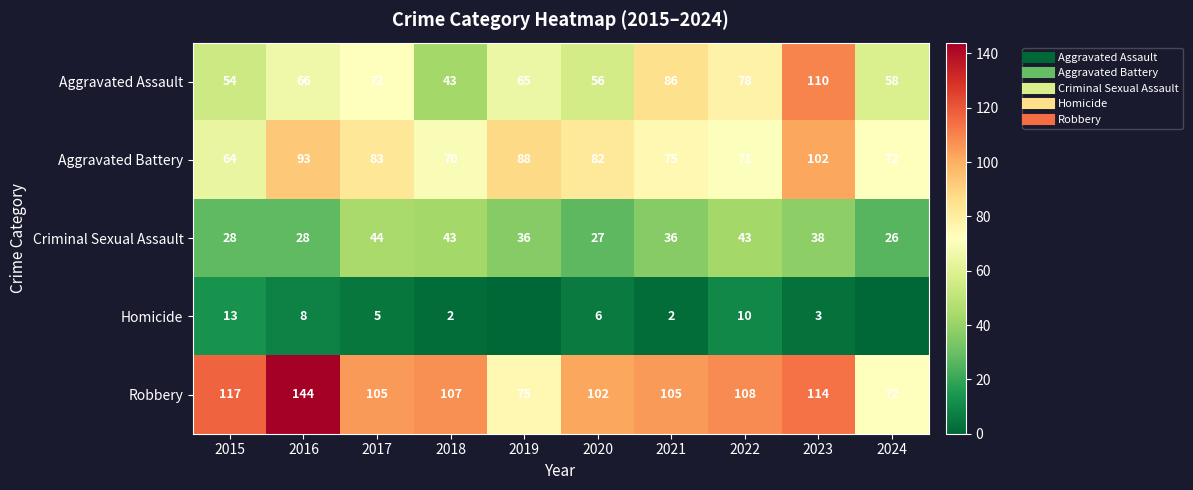

How many data points in Robbery are less than 107?

5